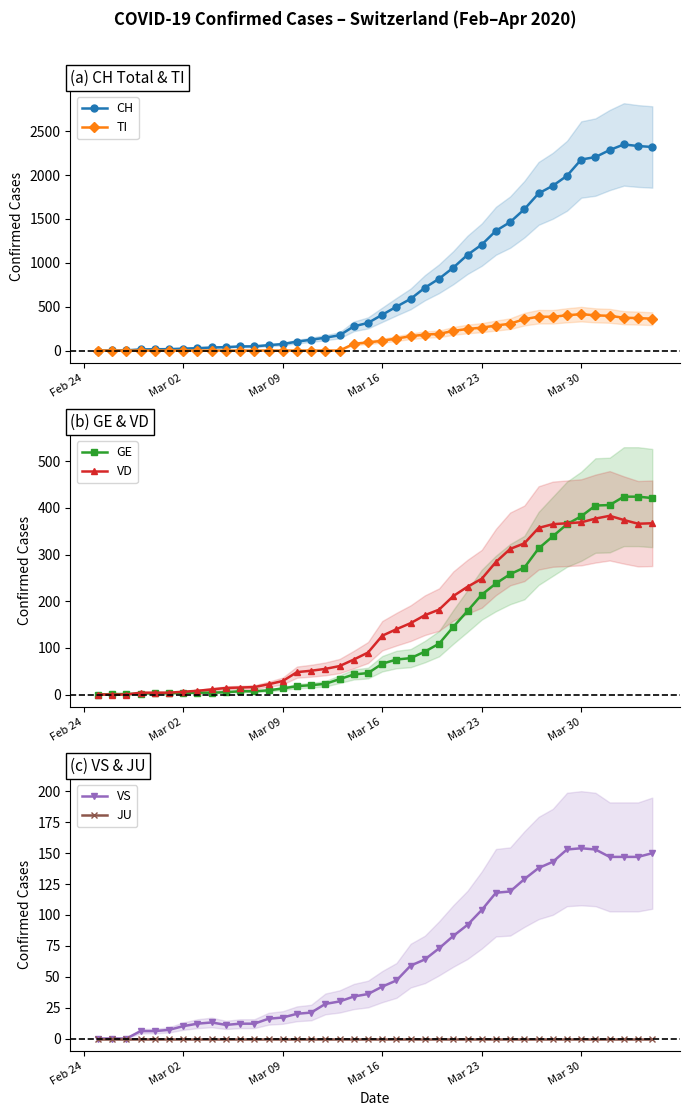

What is the highest value of the CH series?

2349